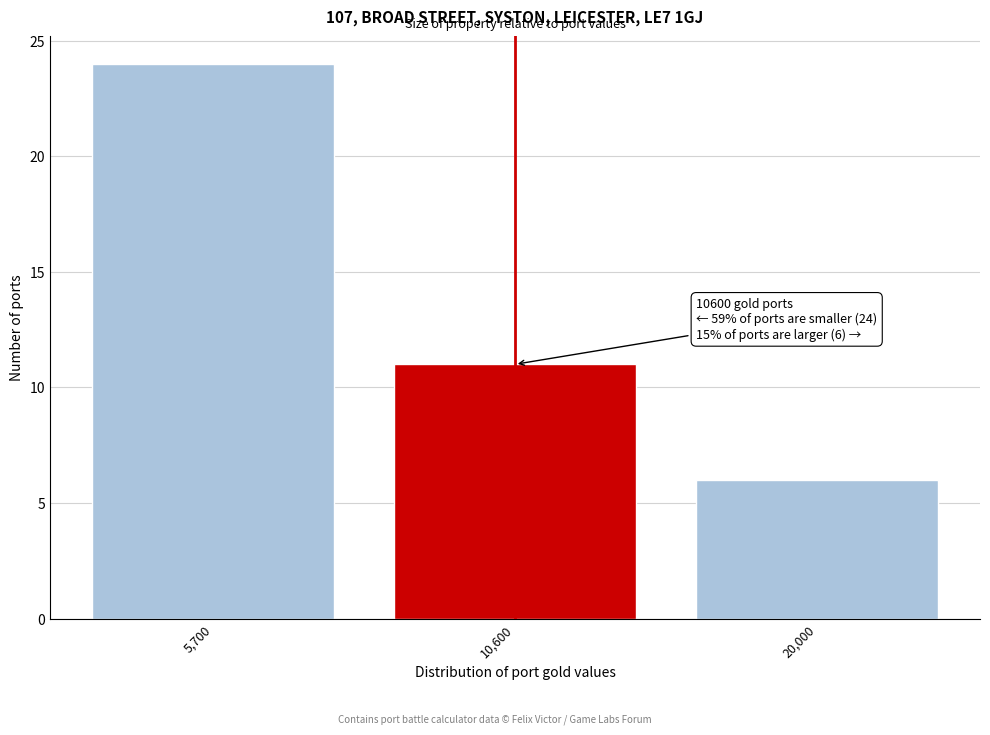

Reading left to right, transcribe all the data shown in this chart.

24	11	6